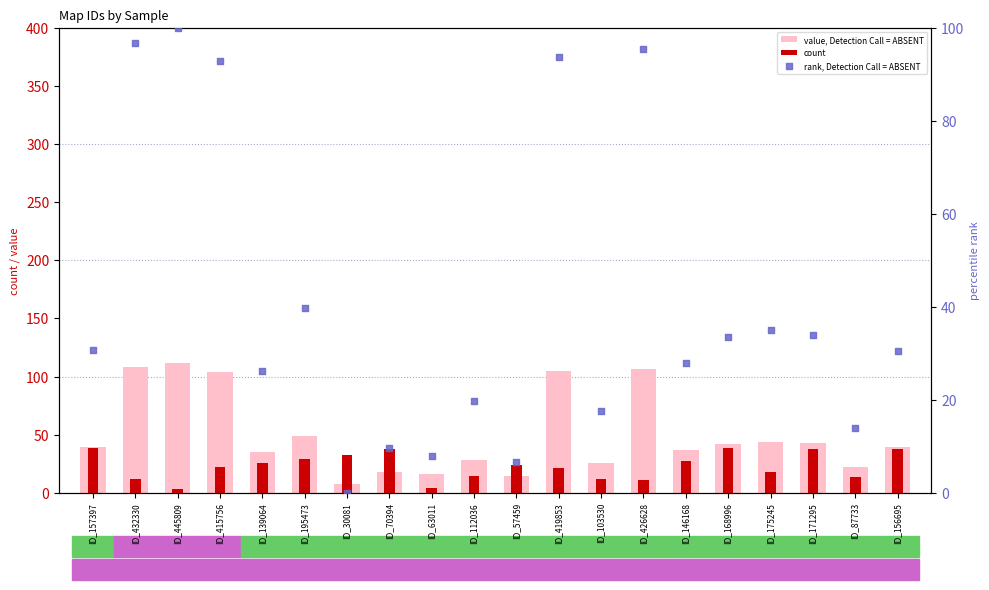

Which series has the widest spread of Y values?

value, Detection Call = ABSENT